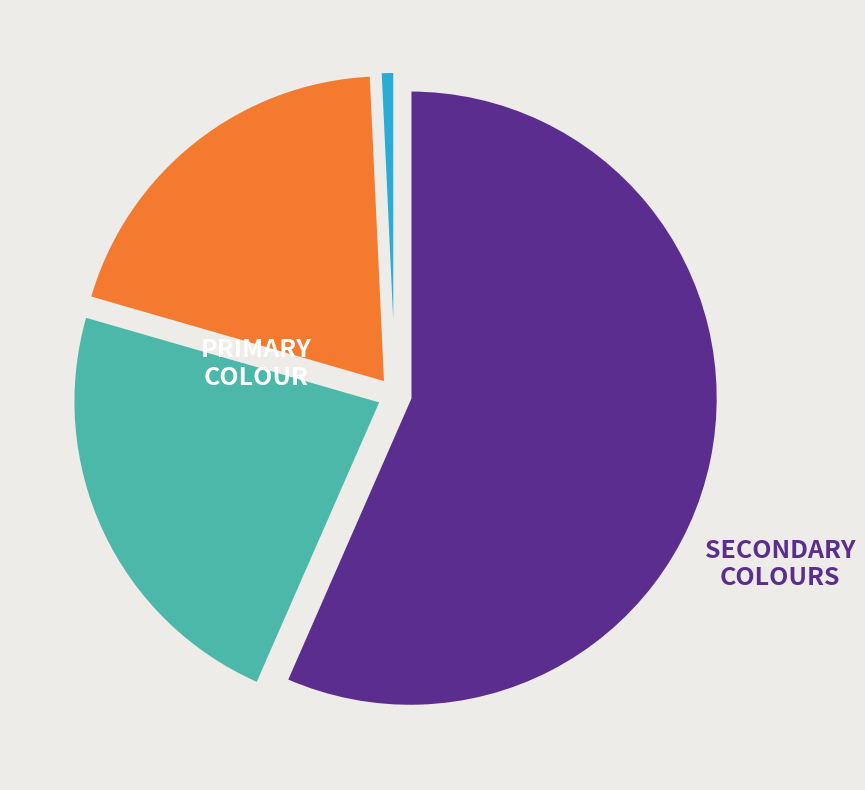

Is there a majority slice in this chart?

Yes